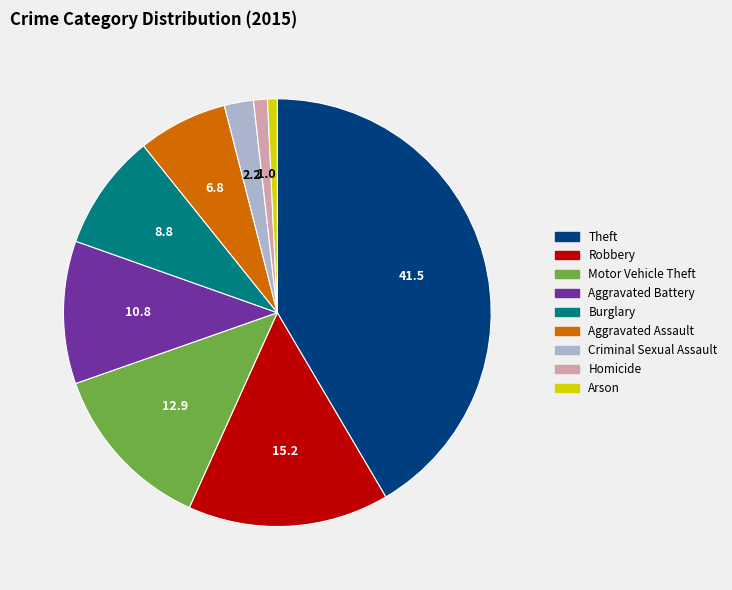

Is the sum of Criminal Sexual Assault and Arson greater than half?

No